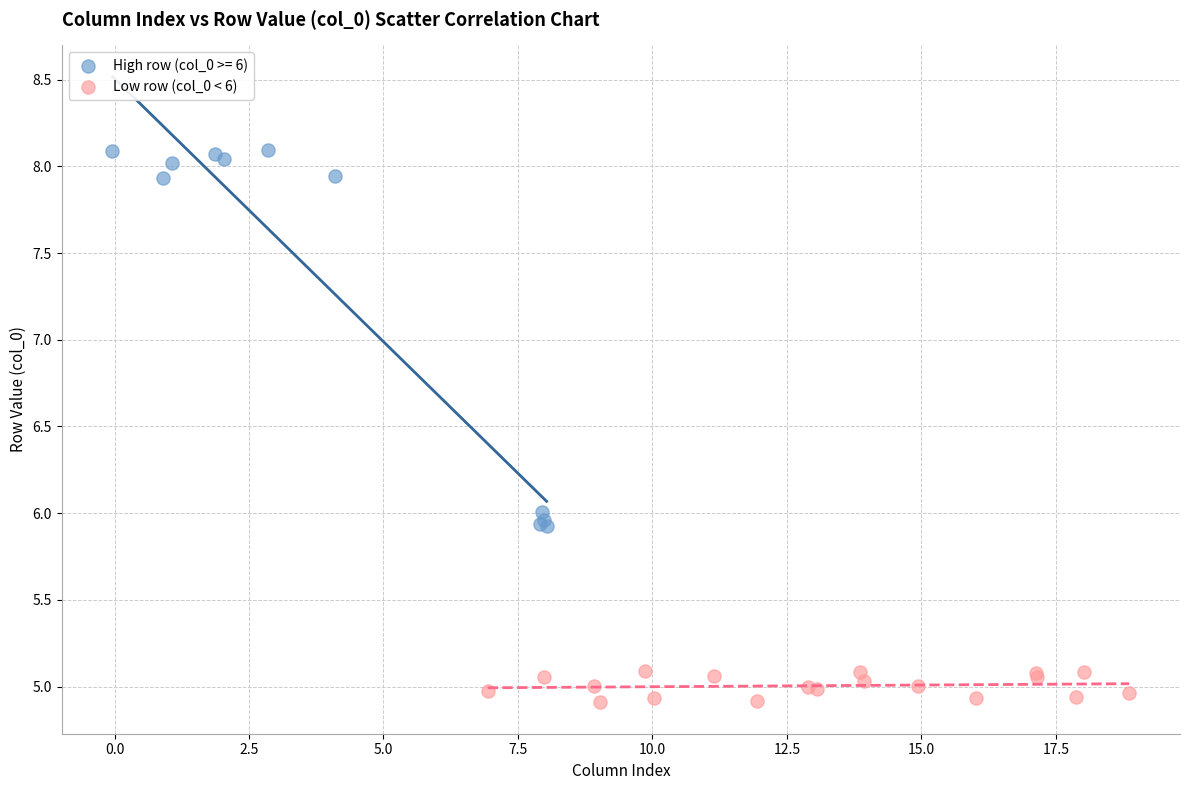

Which series reaches the minimum Y coordinate?

Low row (col_0 < 6)